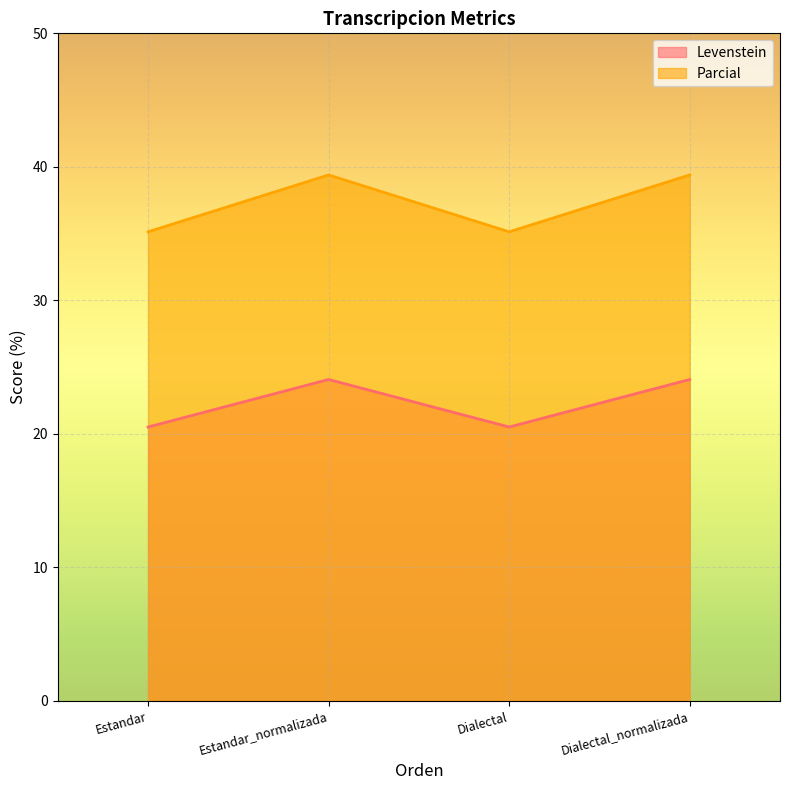

True or false: Parcial and Levenstein cross at least once.

False